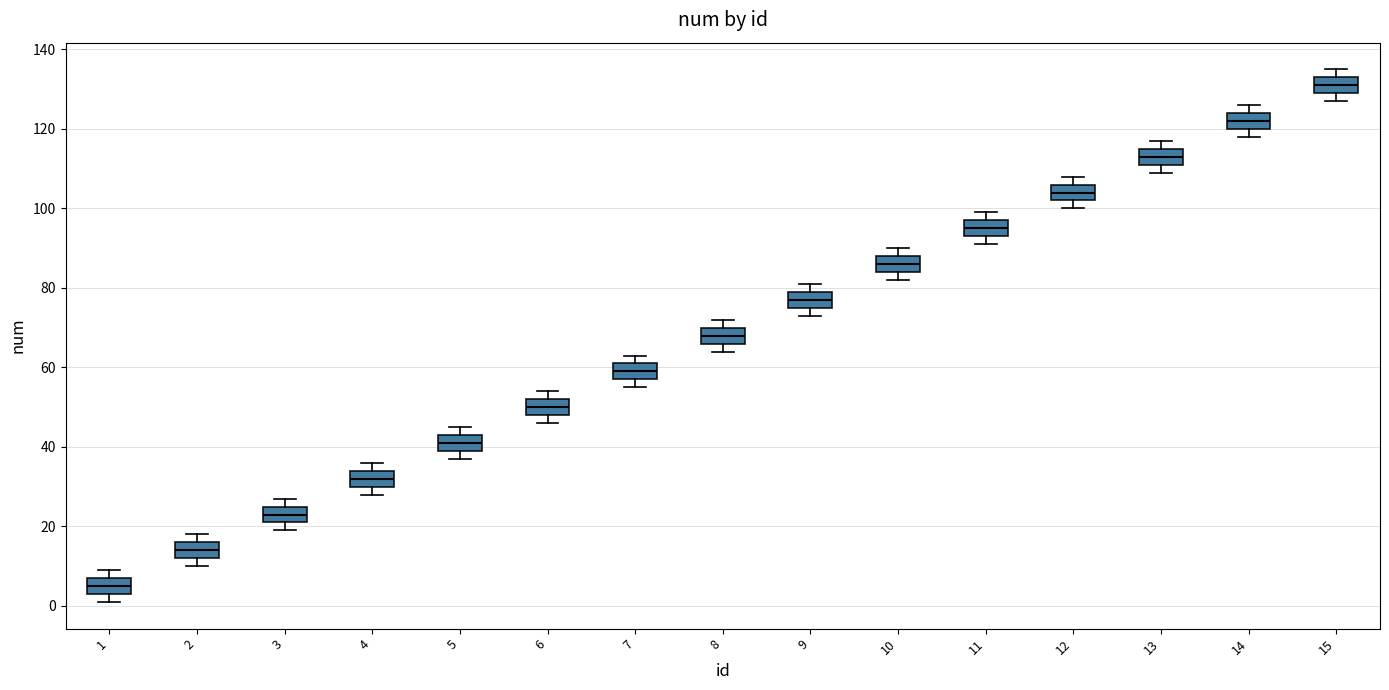

Where is the lower edge of the box at x = 10 on the y-axis? The values are not printed on the chart, so give them approximately, as read against the axis.

84